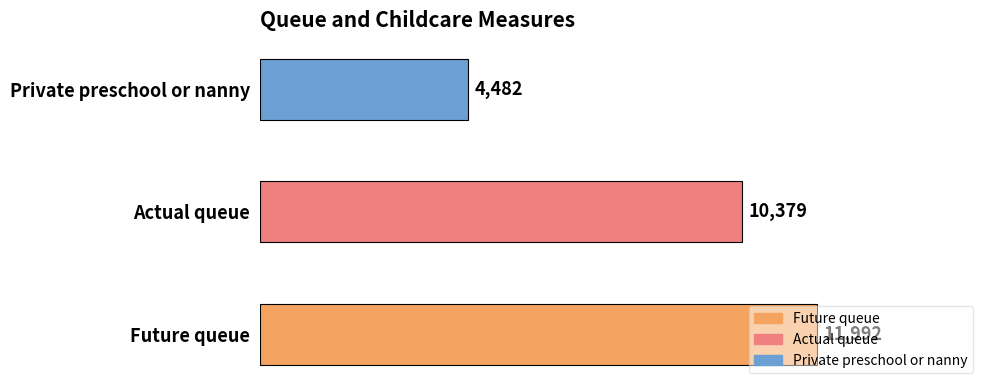

How many data points does each series have?

3